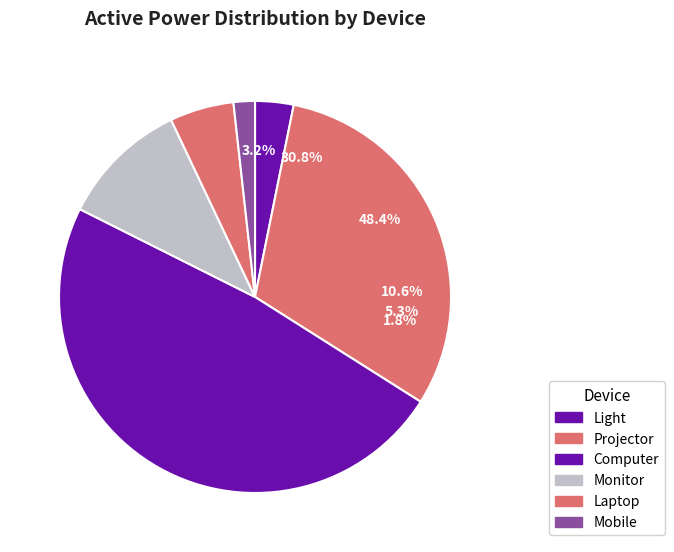

What percentage do Light and Laptop together represent?

8.5%